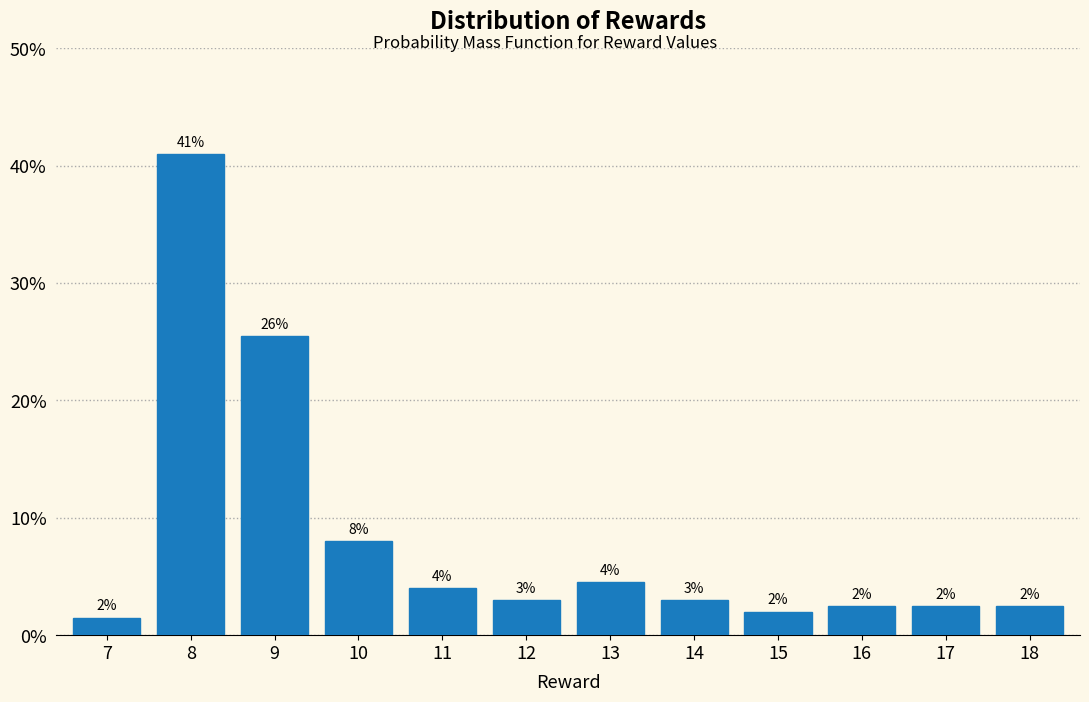

What is the value of the 5th bar from the left?

4.0